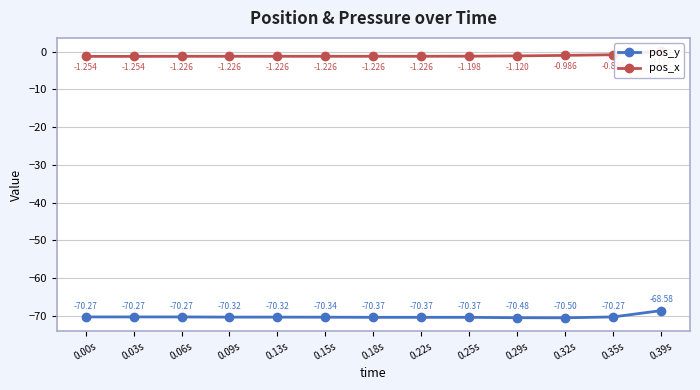

At which category is the sum across all series the highest?

0.39s